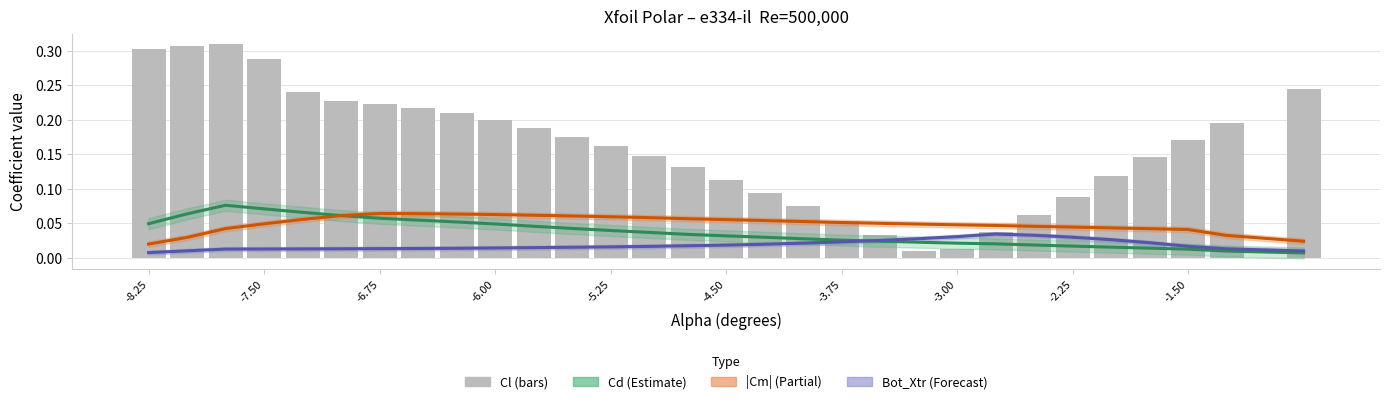

Does the chart contain any negative values?

No